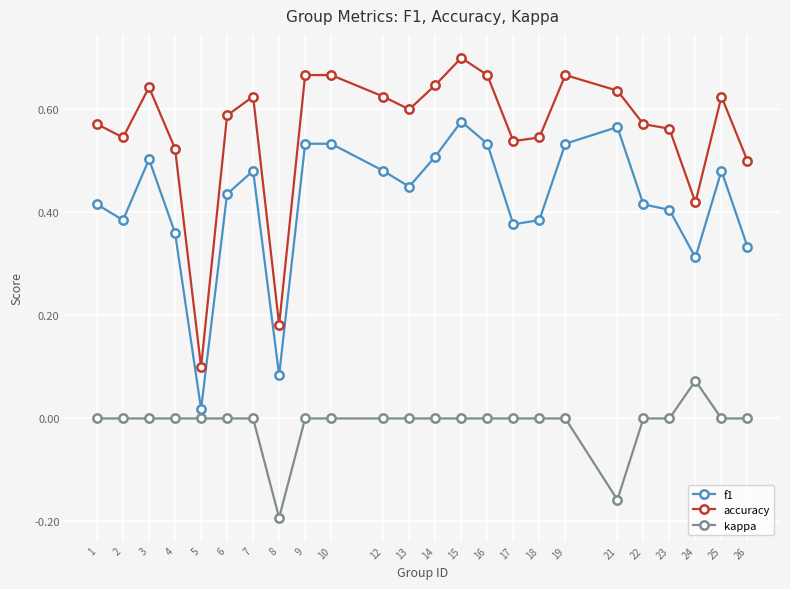

How many lines are shown in the chart?

3